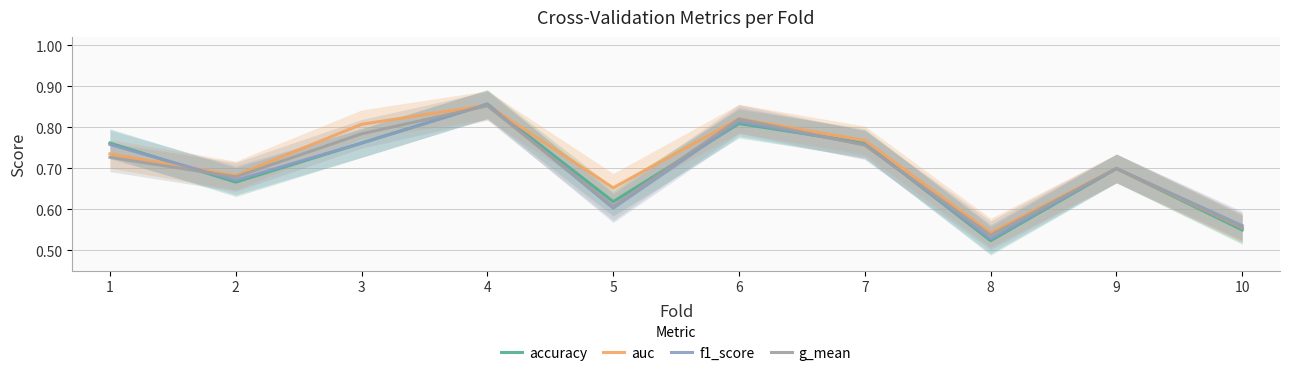

How many interior local peaks does the accuracy series have?

3